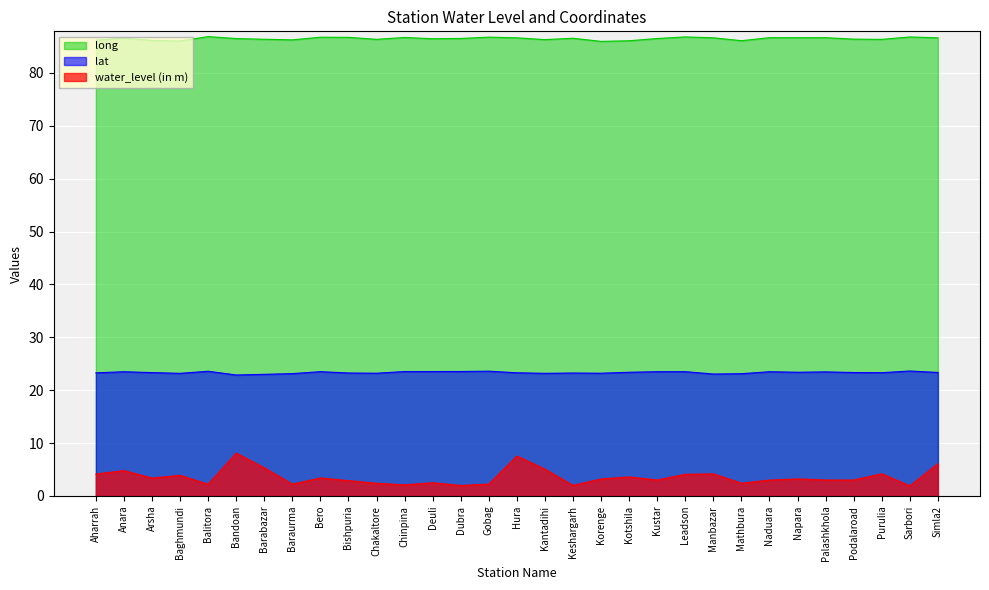

How many interior local valleys does the lat series have?

8